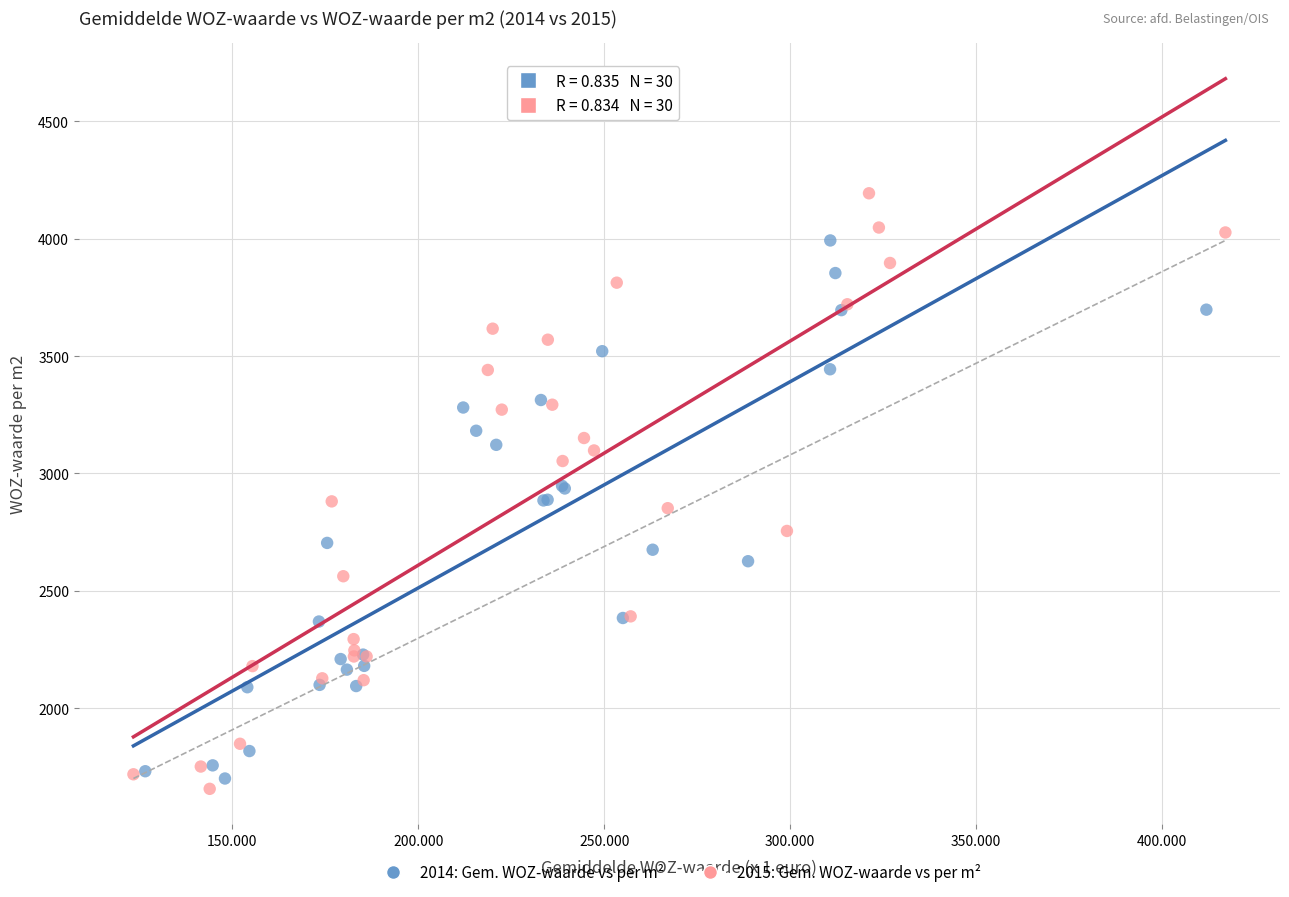

What are all the series names shown in the legend?

2014: Gem. WOZ-waarde vs per m², 2015: Gem. WOZ-waarde vs per m²